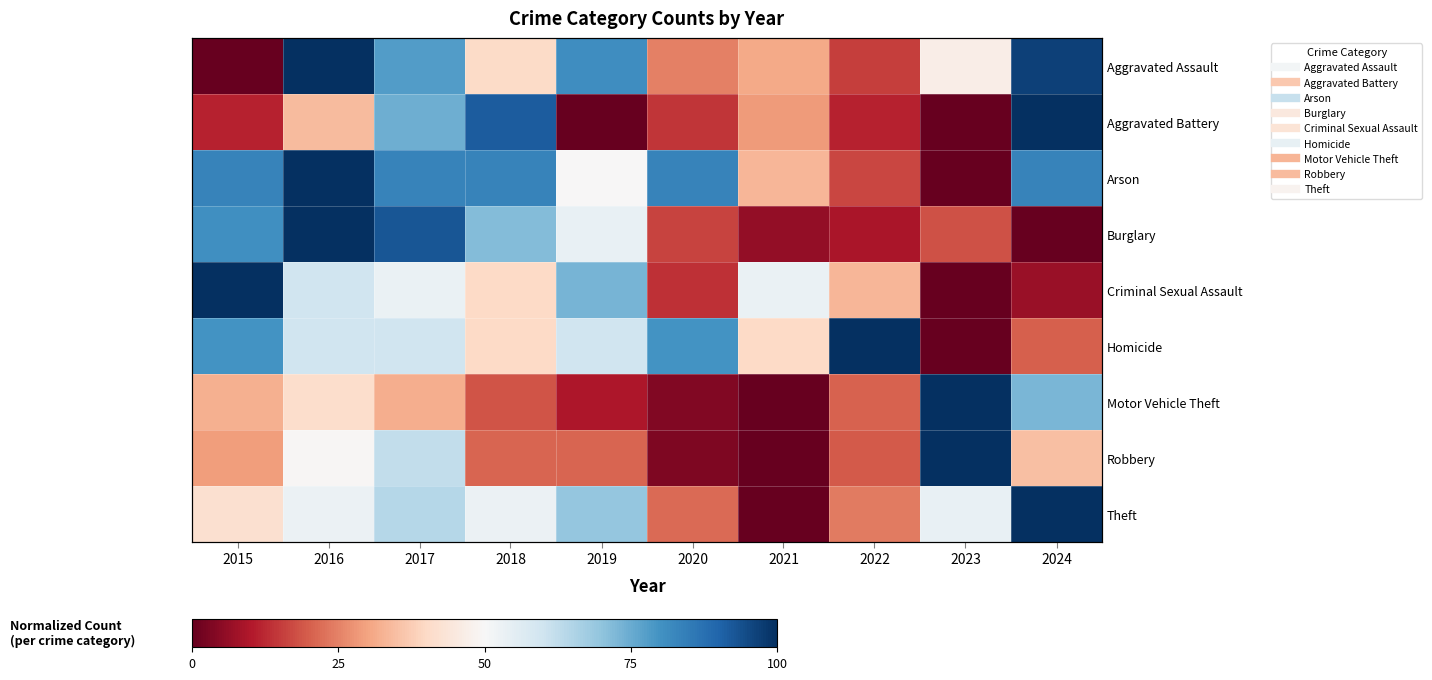

Rank the series at 2020 from lowest to highest value.

Robbery, Motor Vehicle Theft, Criminal Sexual Assault, Aggravated Battery, Burglary, Theft, Aggravated Assault, Homicide, Arson